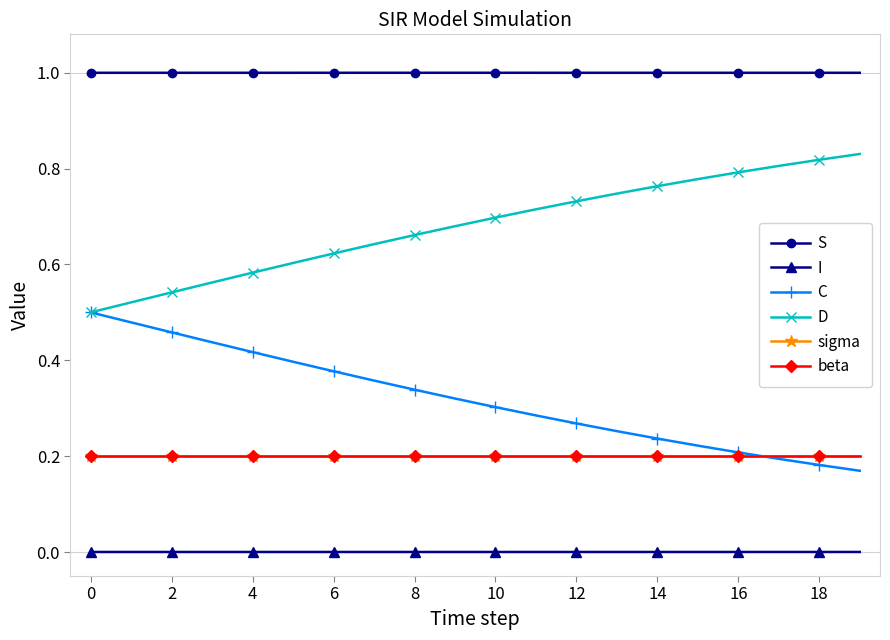

Is this an area chart (filled region under the line)?

No